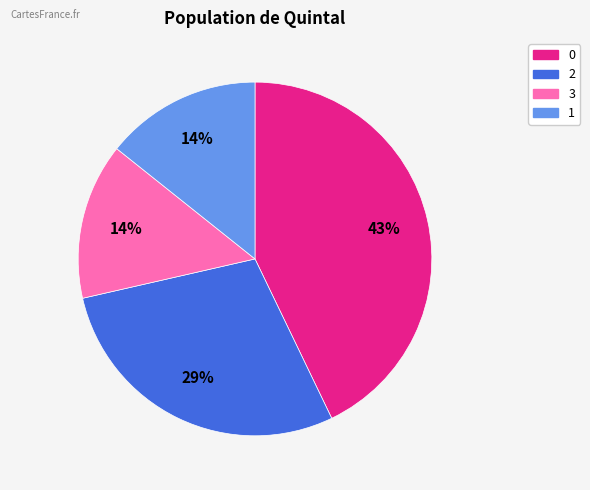

How many segments does this pie chart have?

4